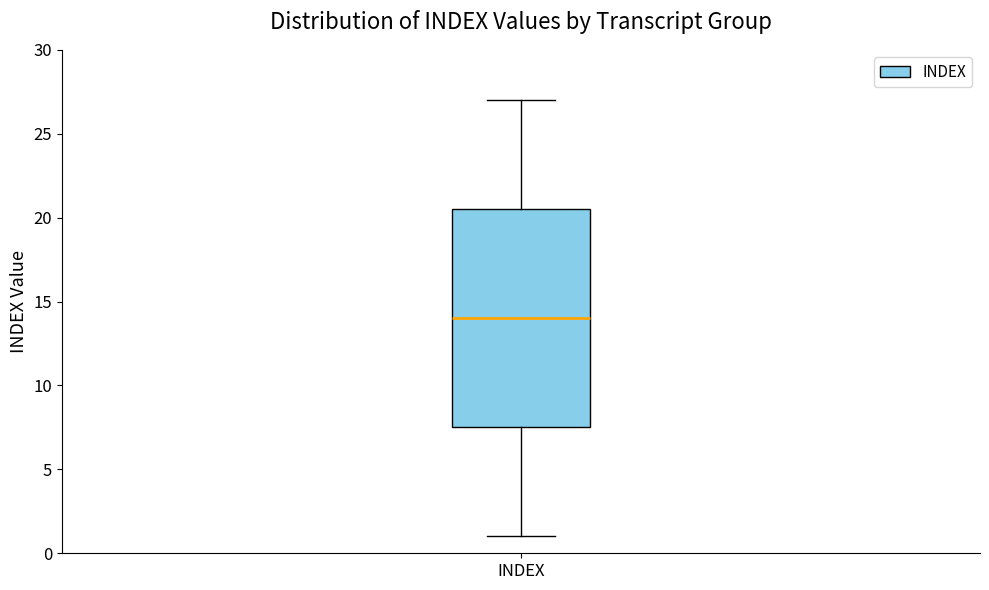

Read this box plot against the y-axis: the position of the median line, the range covered by the box, and the ends of both whiskers. The values are not printed on the chart, so give them approximately, as read against the axis.

median 14.0, box 7.5 to 20.5, whiskers 1.0 to 27.0